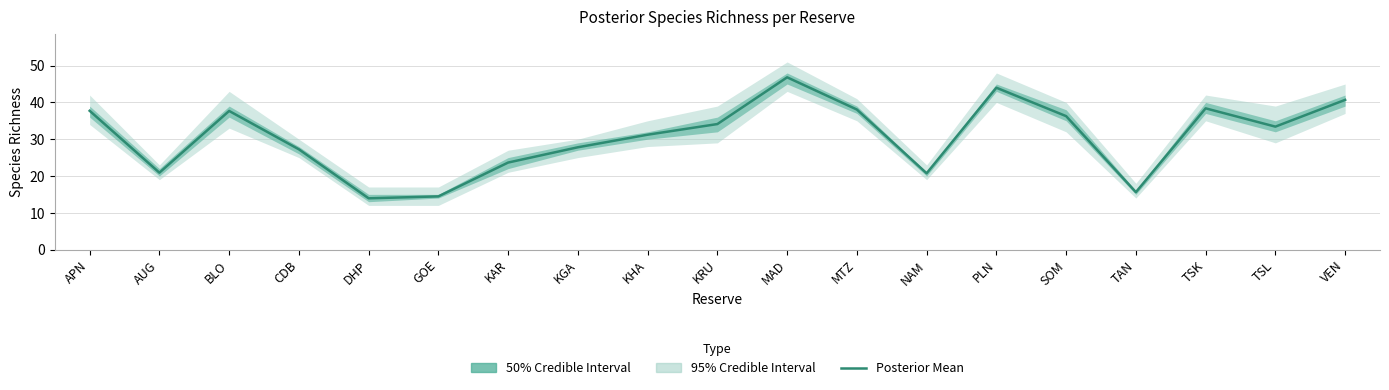

What is the change in value from KGA to TAN?

-12.2